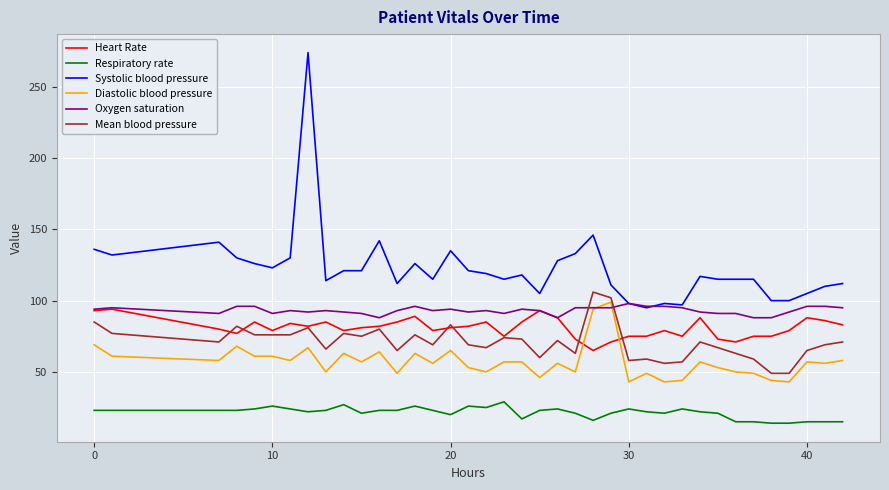

What is the average value of the Heart Rate series?

81